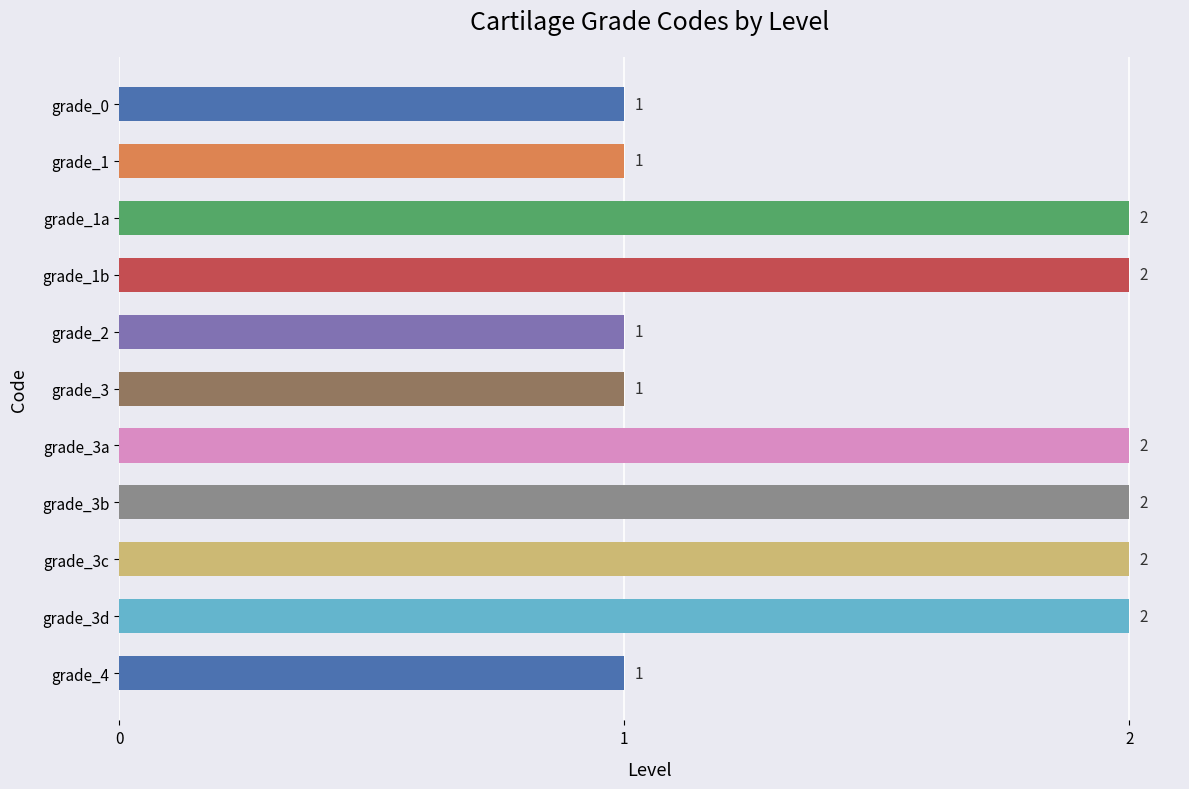

What position from the bottom is grade_1?

10